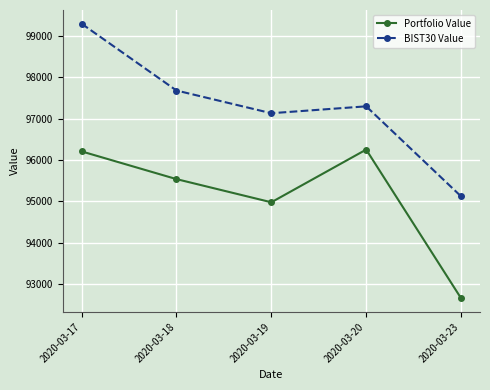

True or false: Portfolio Value and BIST30 Value cross at least once.

False